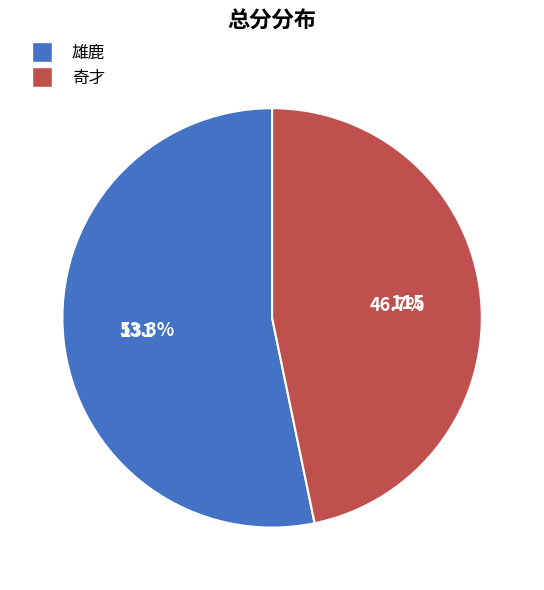

Is 奇才 the majority of the pie?

No